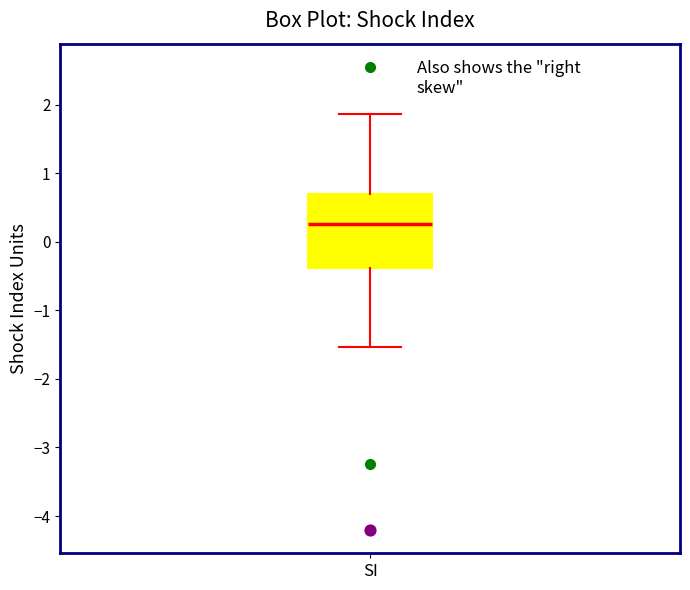

Read this box plot against the y-axis: the position of the median line, the range covered by the box, and the ends of both whiskers. The values are not printed on the chart, so give them approximately, as read against the axis.

median 0.3, box -0.4 to 0.7, whiskers -1.5 to 1.9